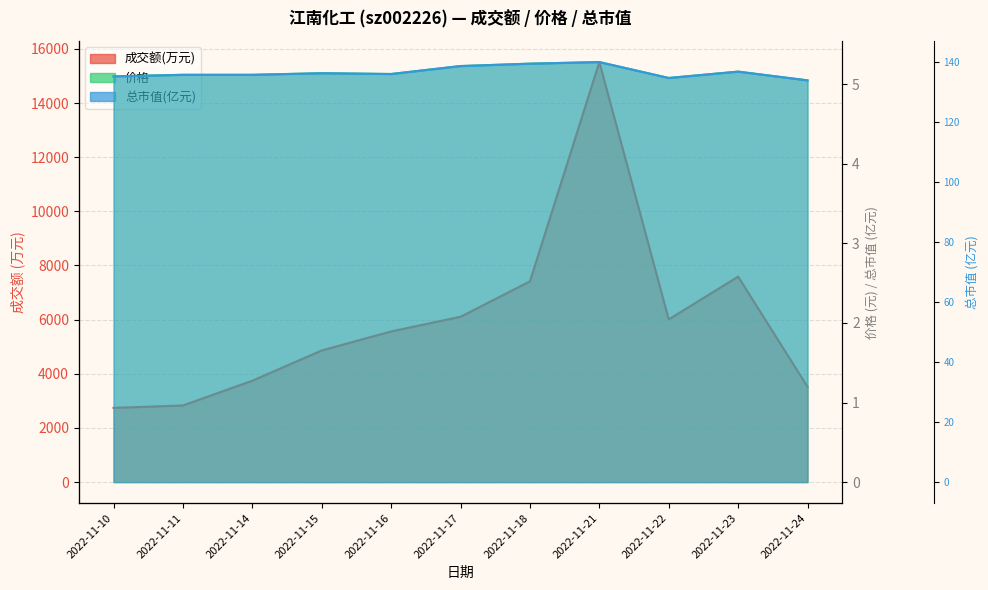

Where does the 总市值(亿元) series first go above 135?

2022-11-10